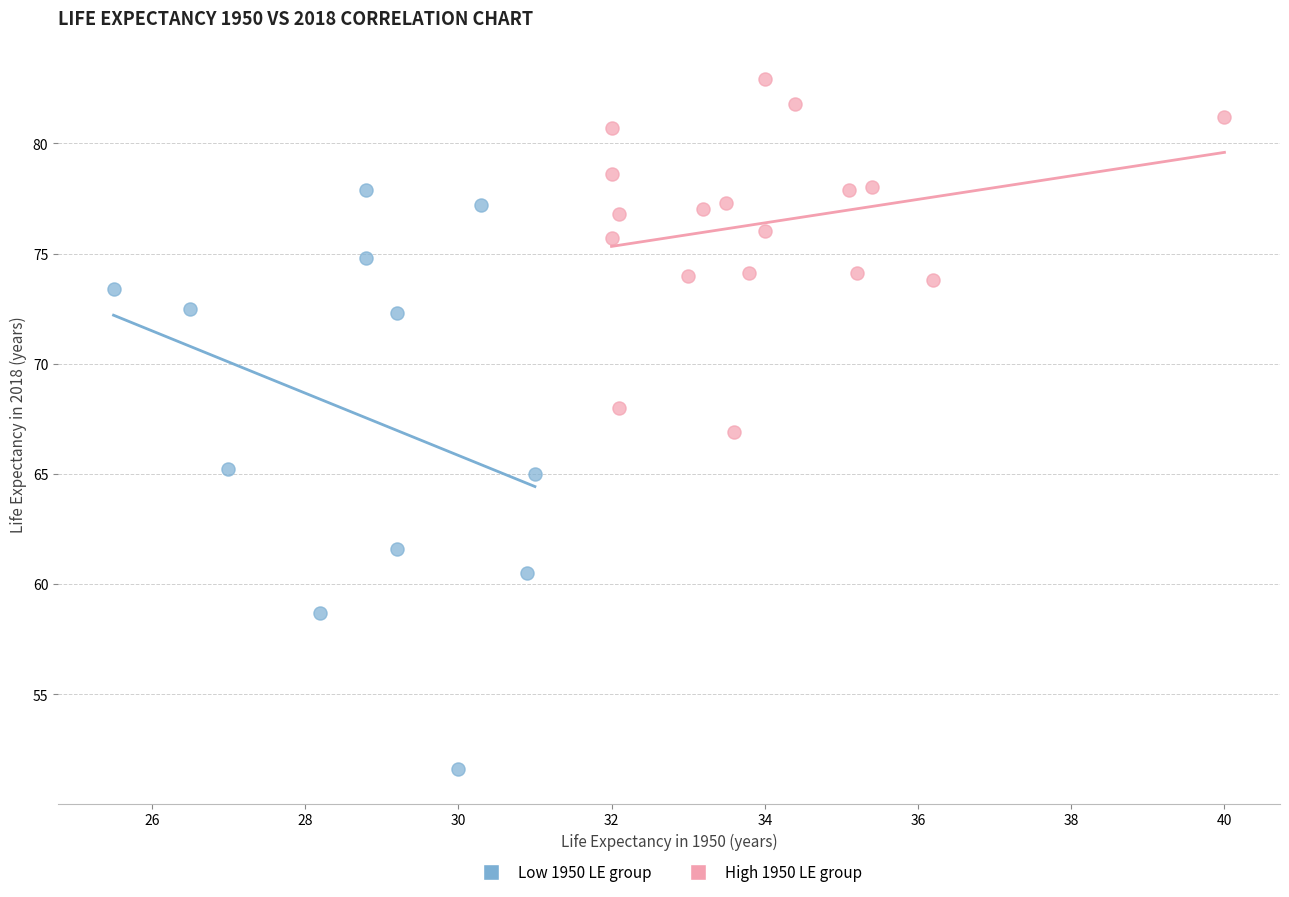

What are all the series names shown in the legend?

Low 1950 LE group, High 1950 LE group